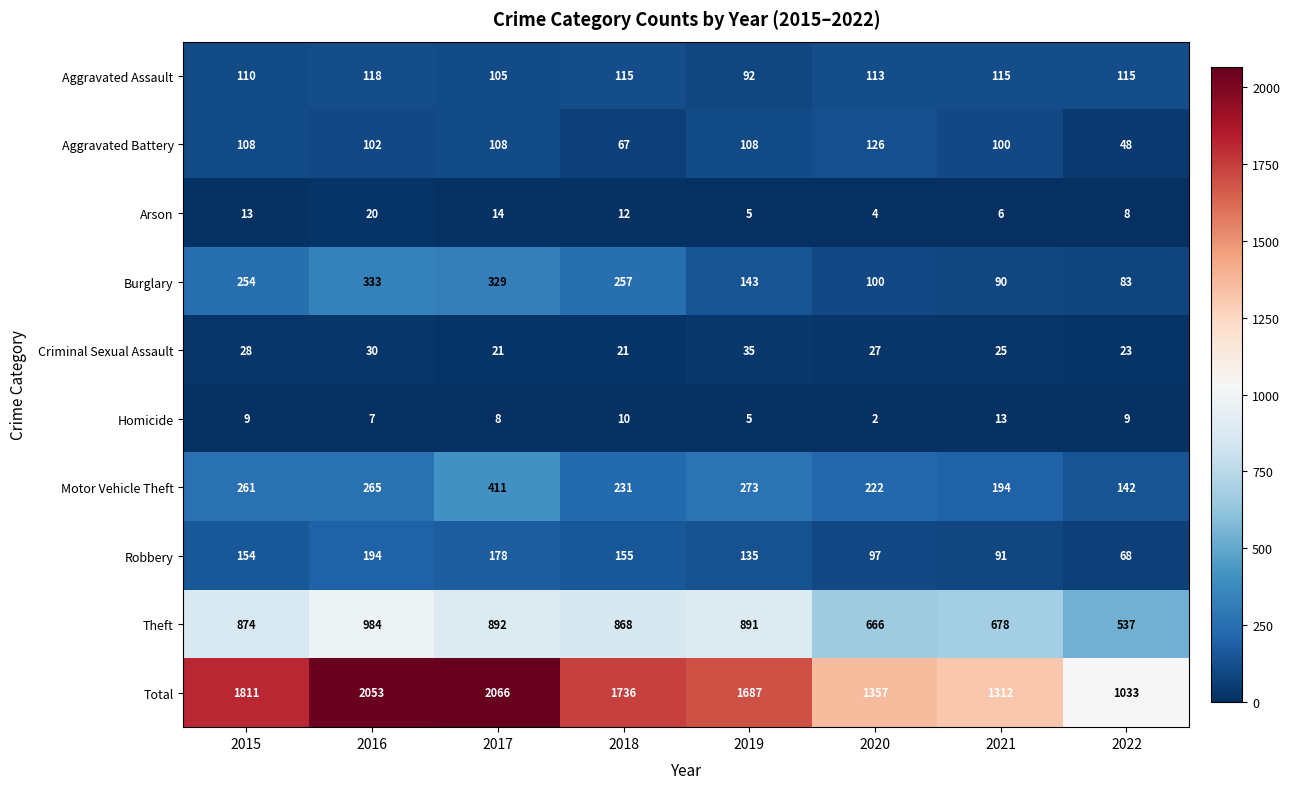

True or false: Arson has a value of 13 at 2015.

True